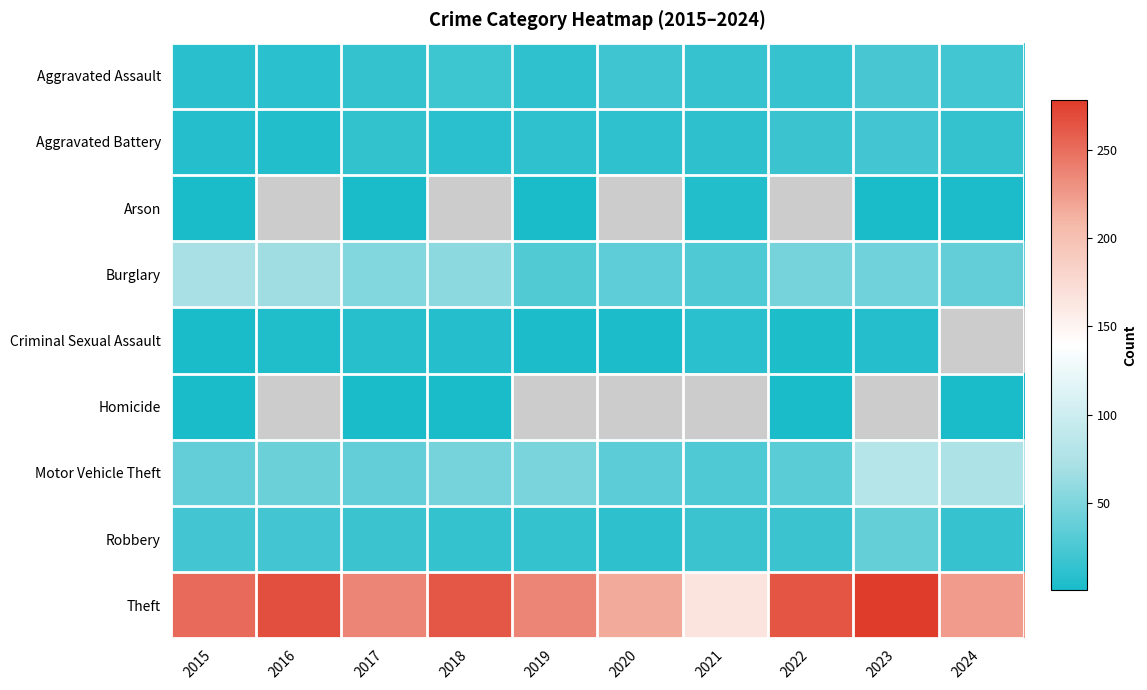

Rank the series by their maximum value, from lowest to highest.

Homicide, Arson, Criminal Sexual Assault, Aggravated Battery, Aggravated Assault, Robbery, Burglary, Motor Vehicle Theft, Theft